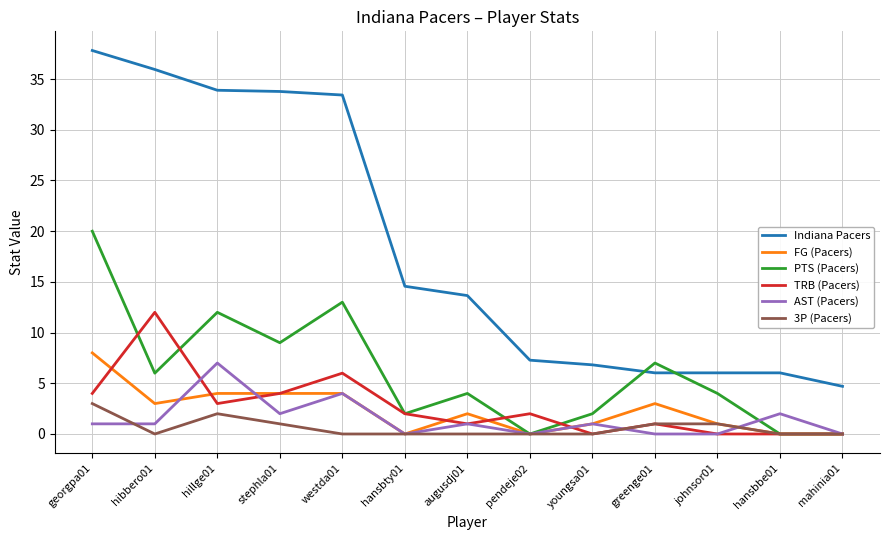

Count the number of categories in the chart.

13